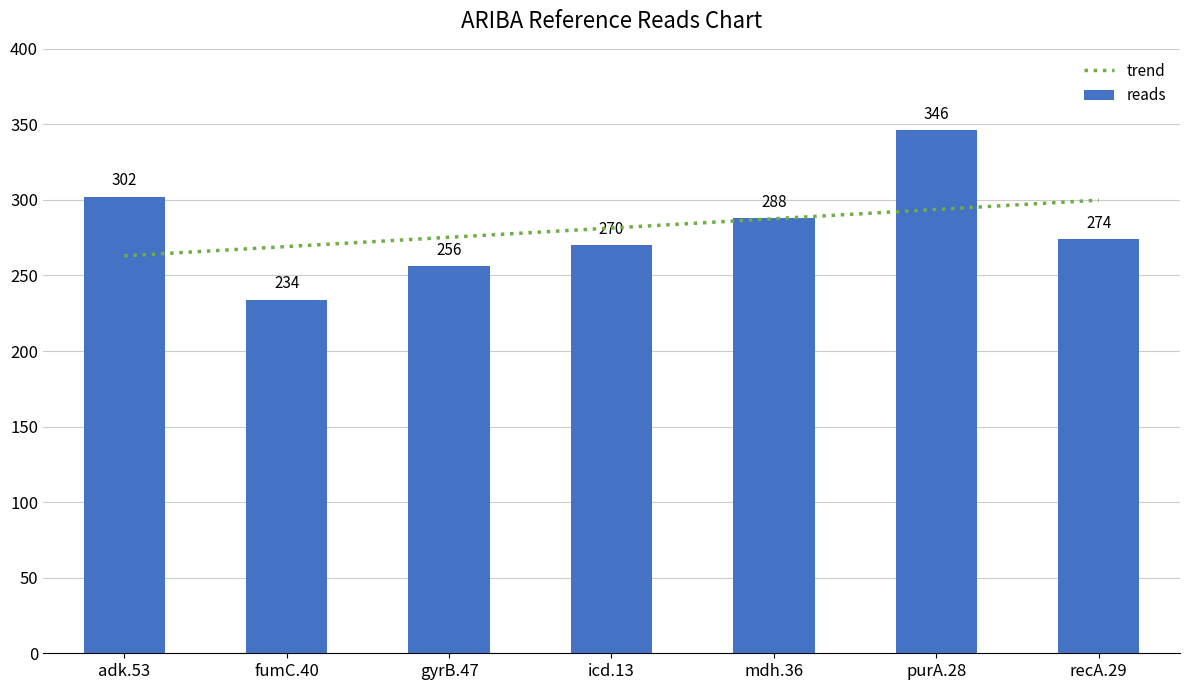

What is the change in value from fumC.40 to recA.29?

+40